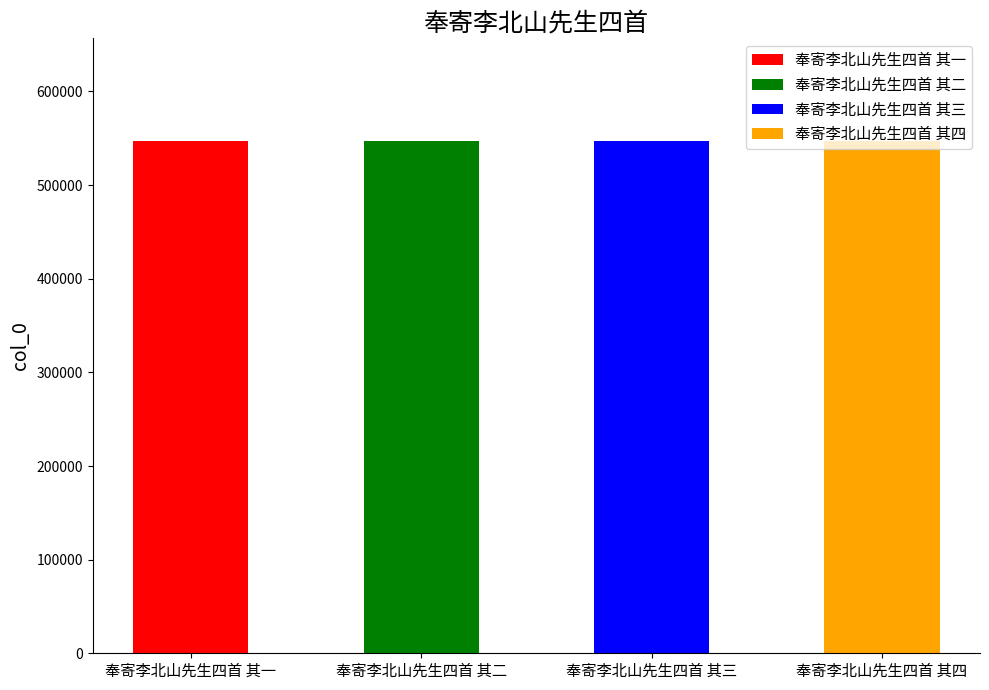

Rank the categories by value from highest to lowest.

奉寄李北山先生四首 其四, 奉寄李北山先生四首 其三, 奉寄李北山先生四首 其二, 奉寄李北山先生四首 其一